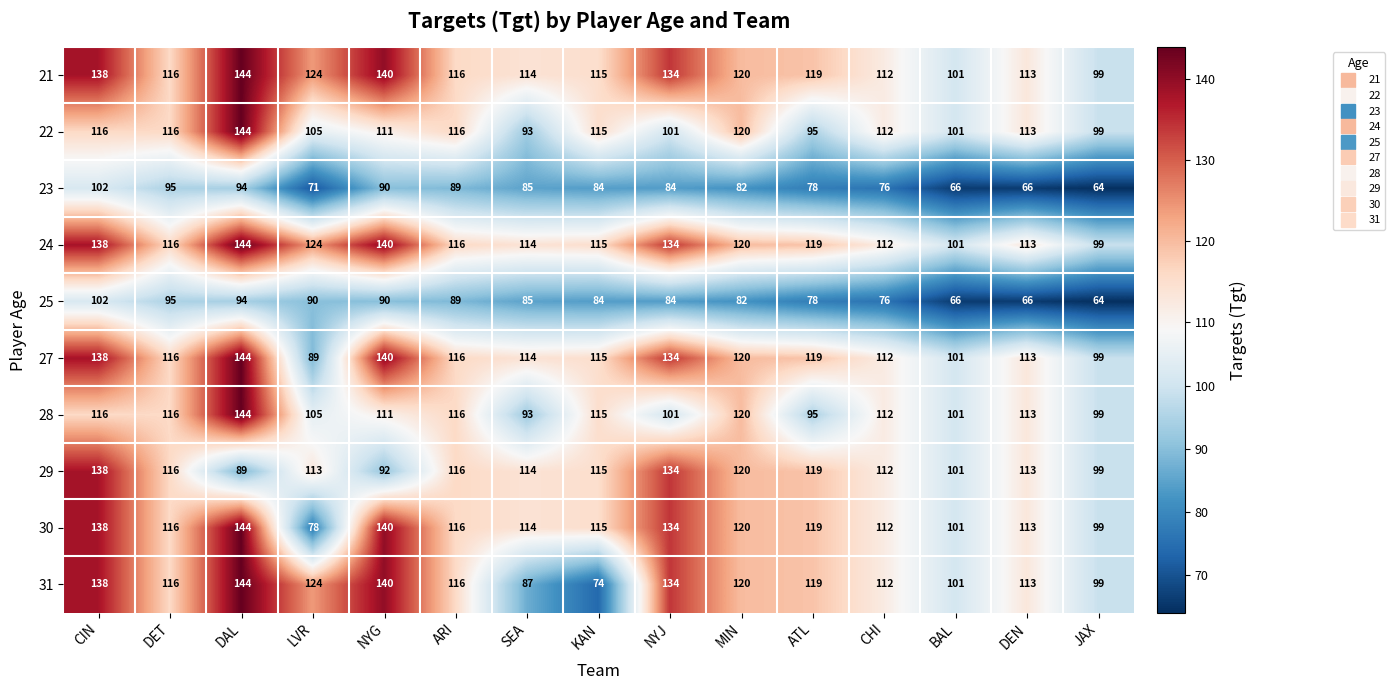

True or false: 27 has a value of 28 at CIN.

False